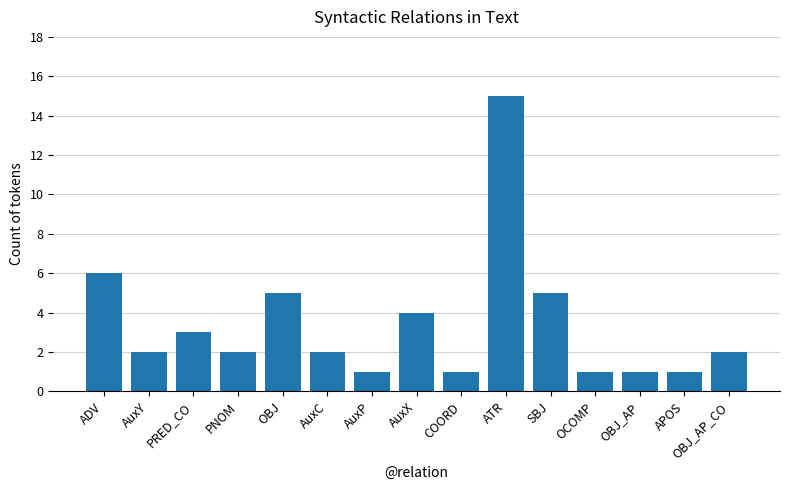

How many distinct data groups are displayed?

1